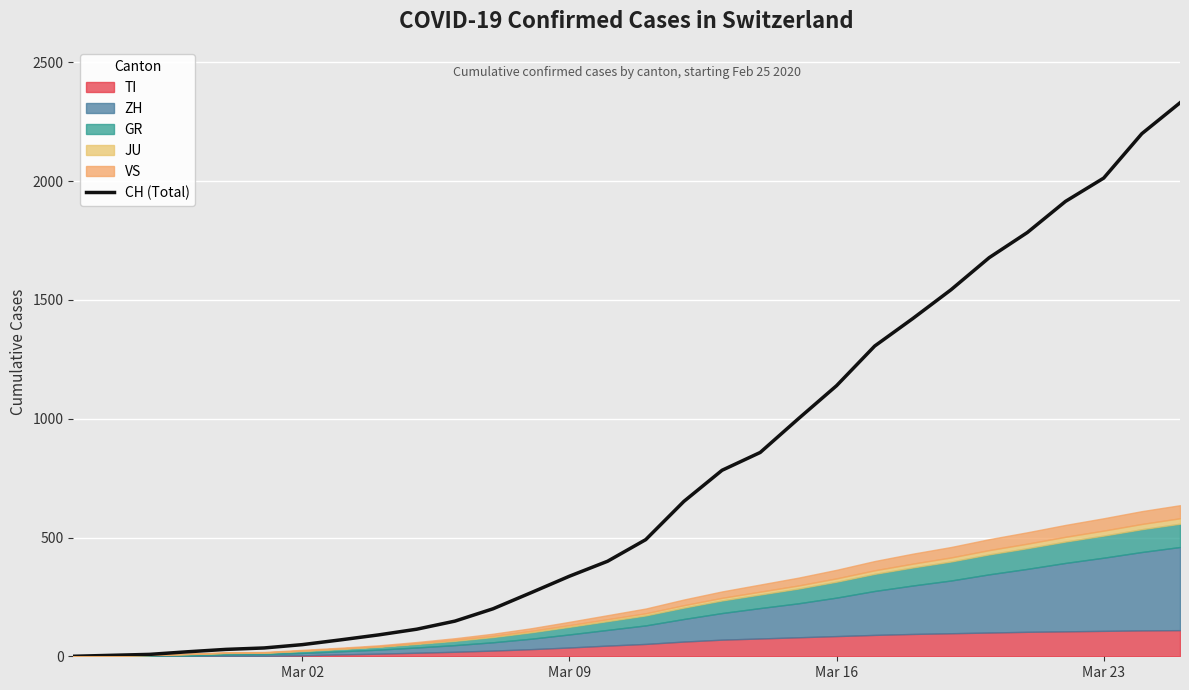

How many data points are above 491?

14